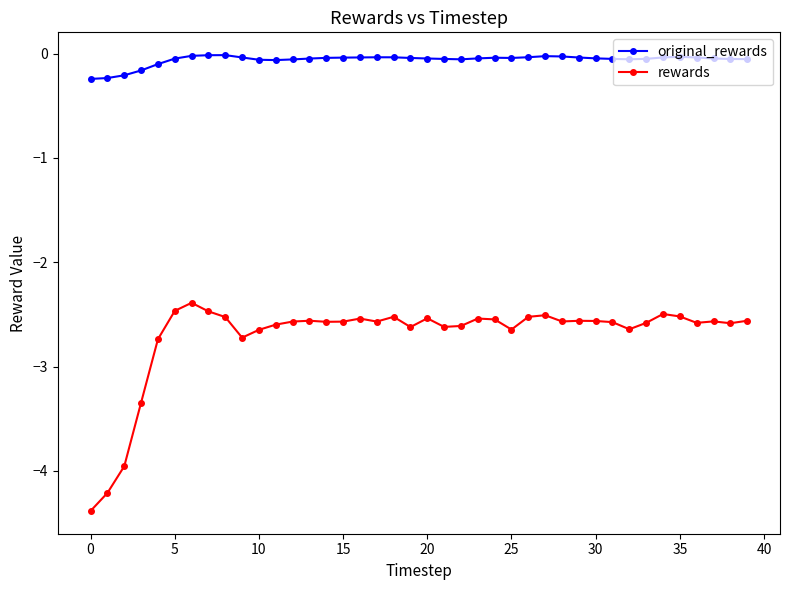

What is the sum of all original_rewards values?

-2.4